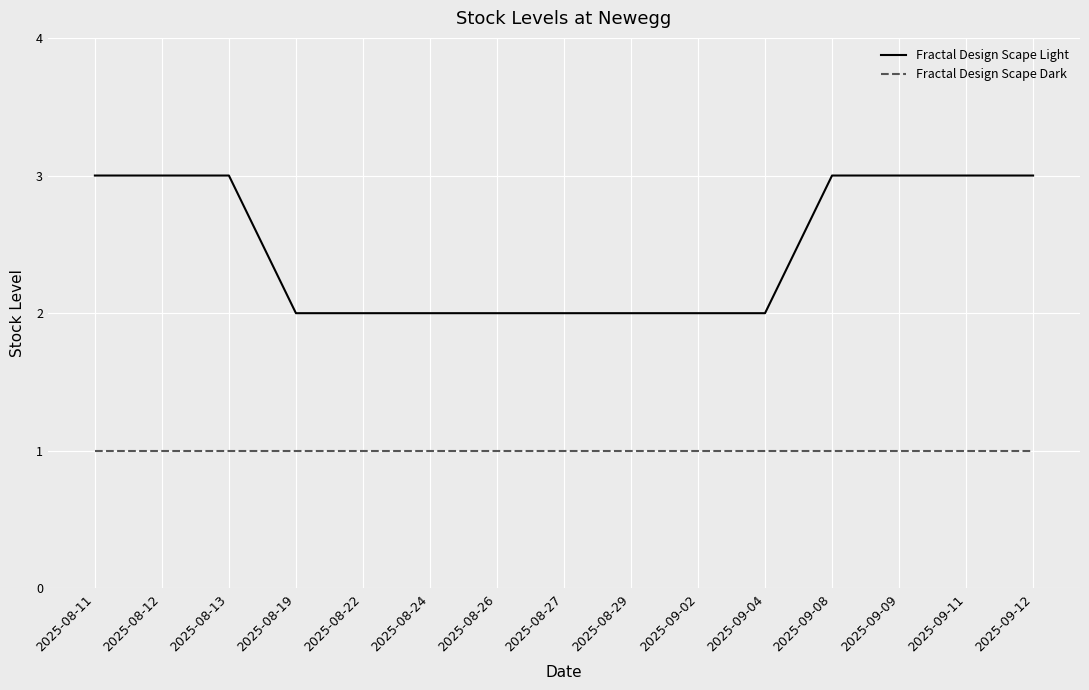

What position from the left is 2025-09-02?

10